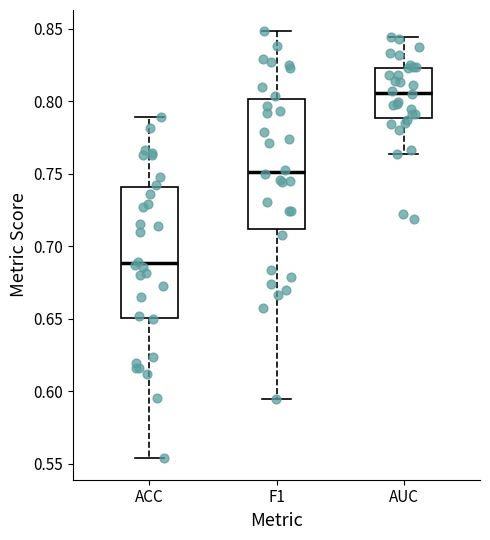

Which box has the highest median line?

AUC